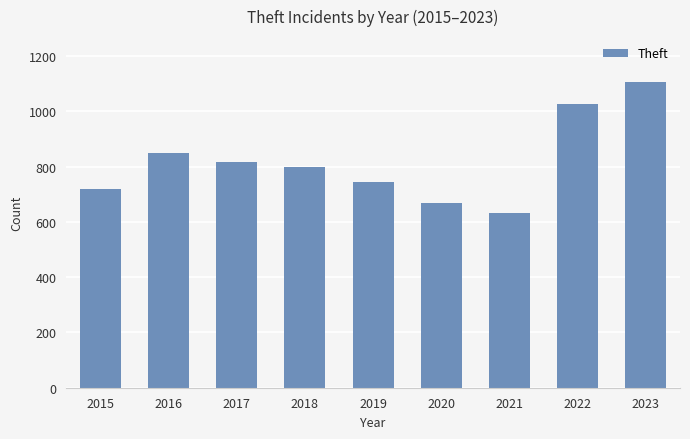

Is it true that the value at 2023 is 1106?

True